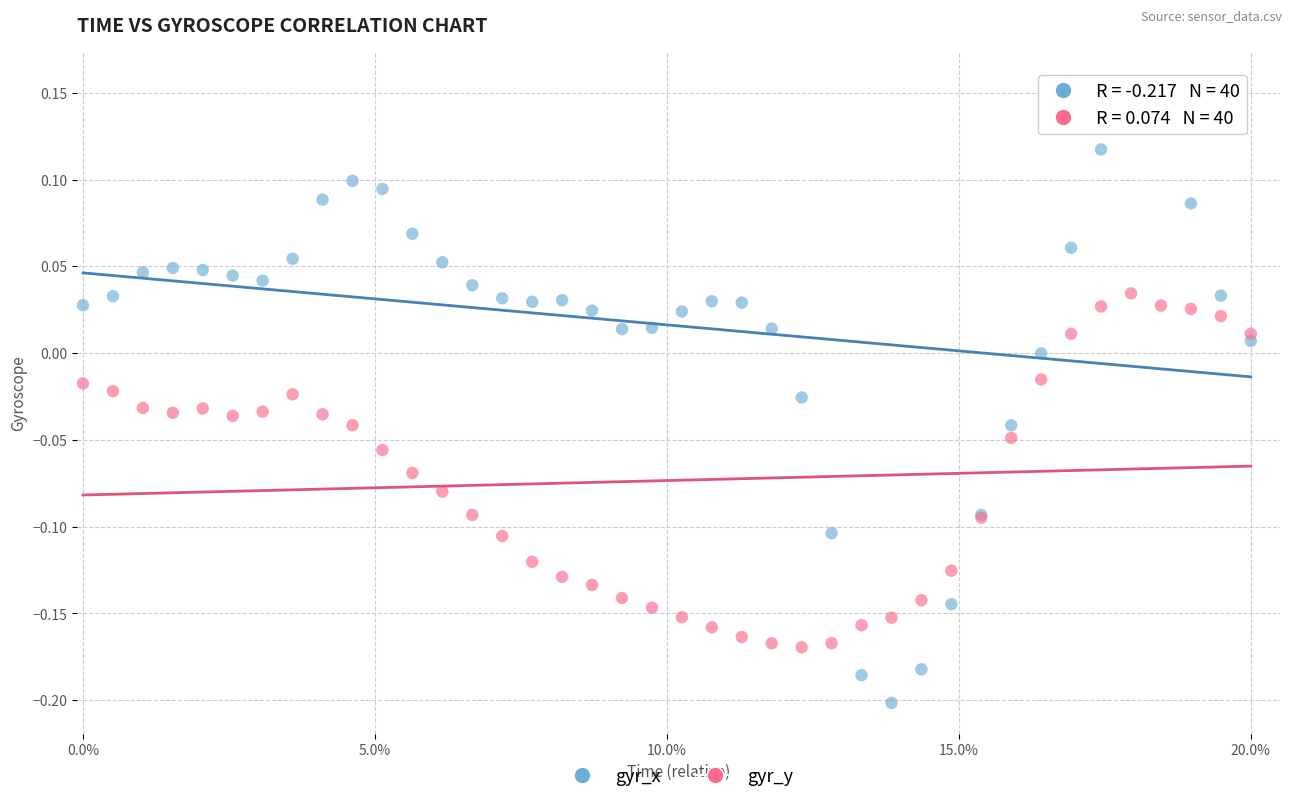

Which series contains the highest Y value?

gyr_x